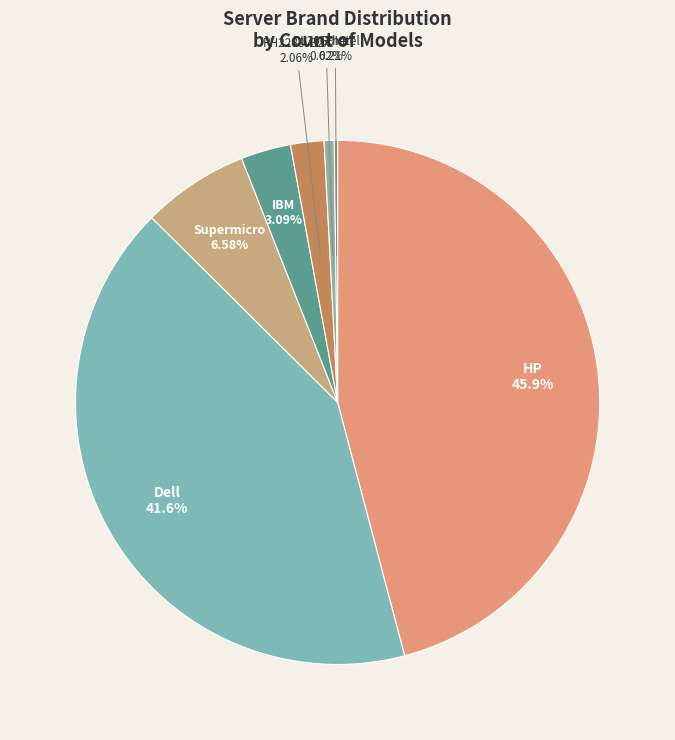

Is RH2288v32x the majority of the pie?

No